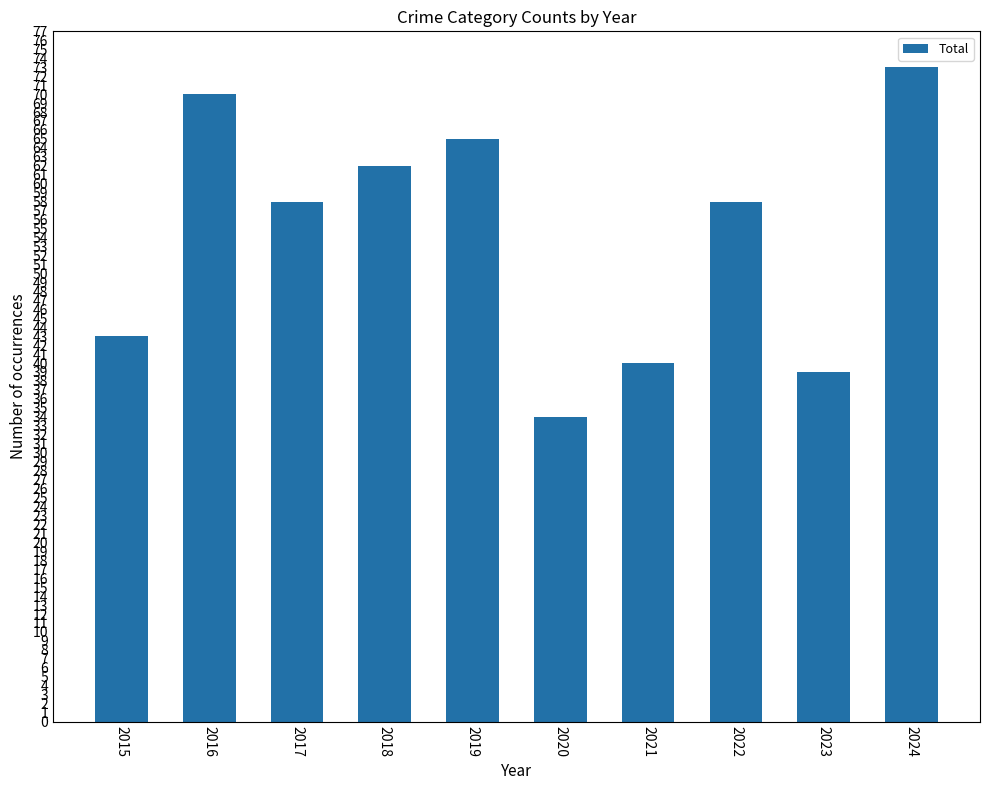

How many distinct data groups are displayed?

1